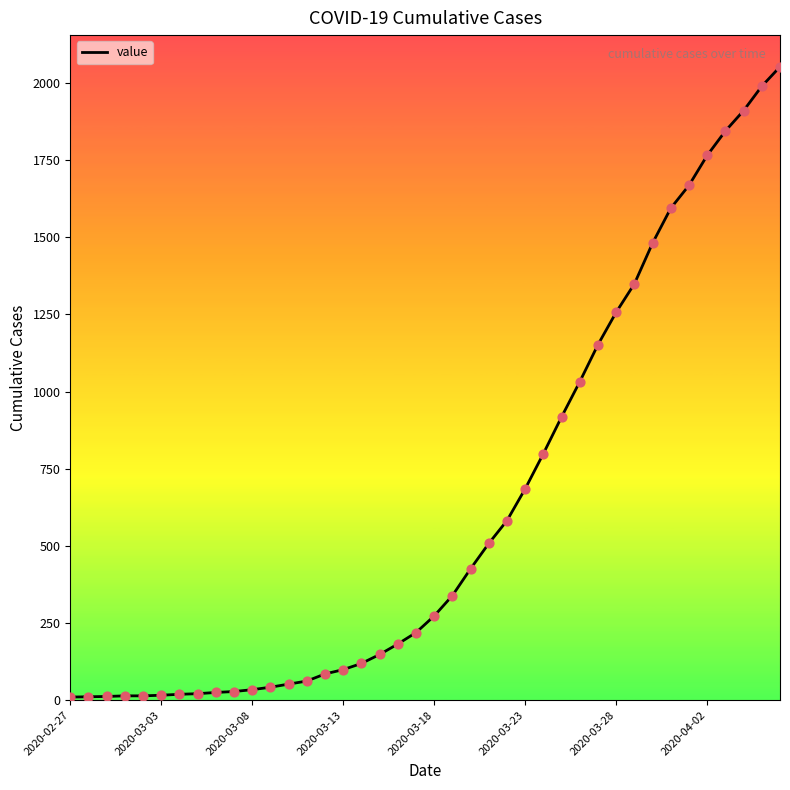

What is the difference between the maximum and minimum values?

2042